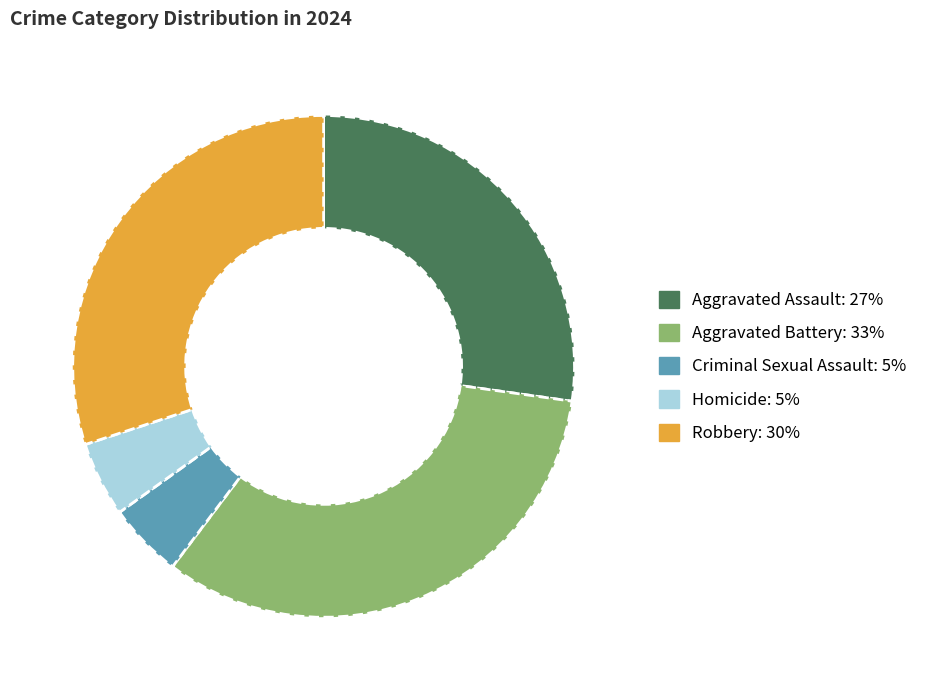

What is the largest slice in the pie chart?

Aggravated Battery